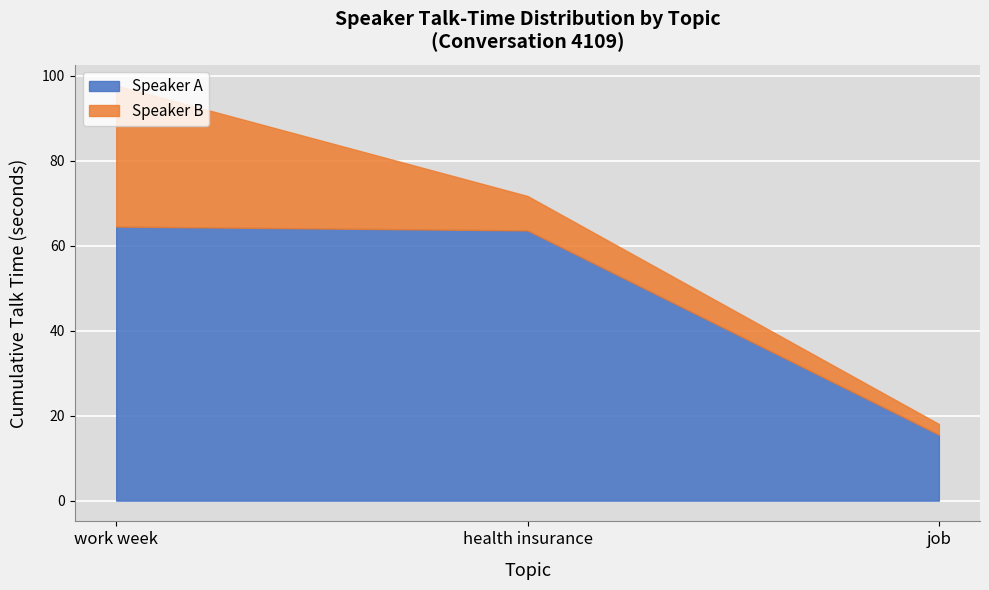

True or false: work week and health insurance intersect in this chart.

False